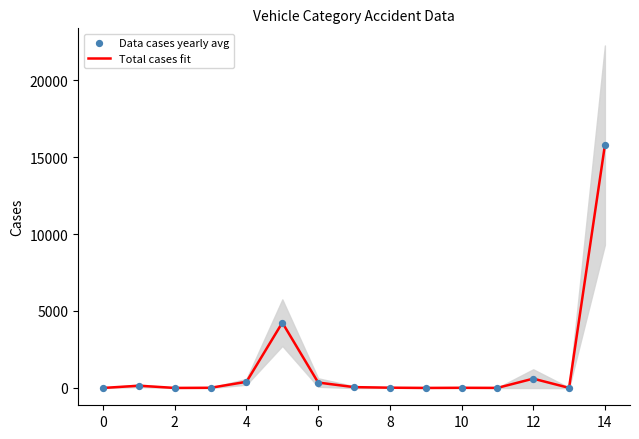

Which series has the largest total across all categories?

Total cases fit